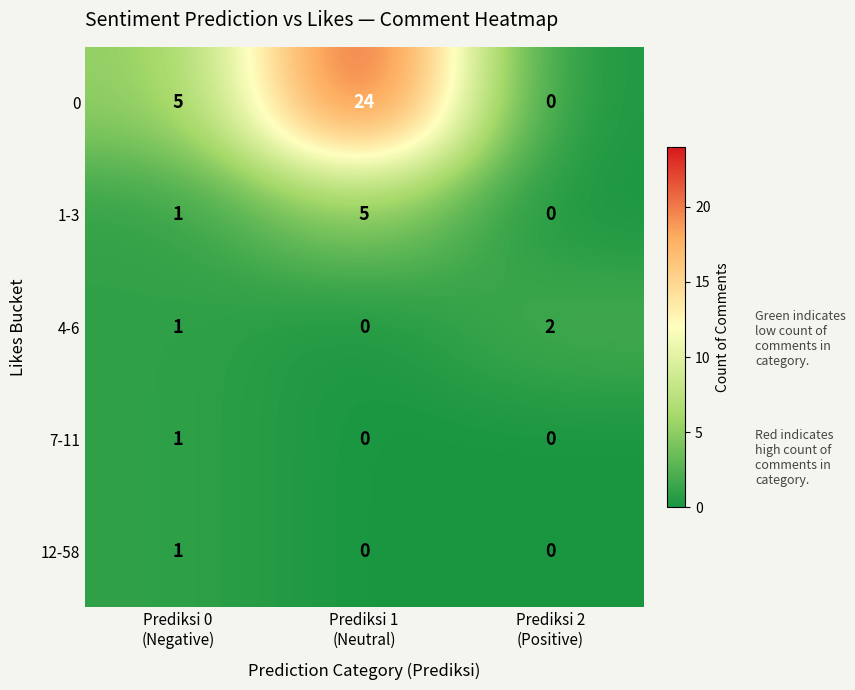

Count the 0 values in the range 0 to 24.

3